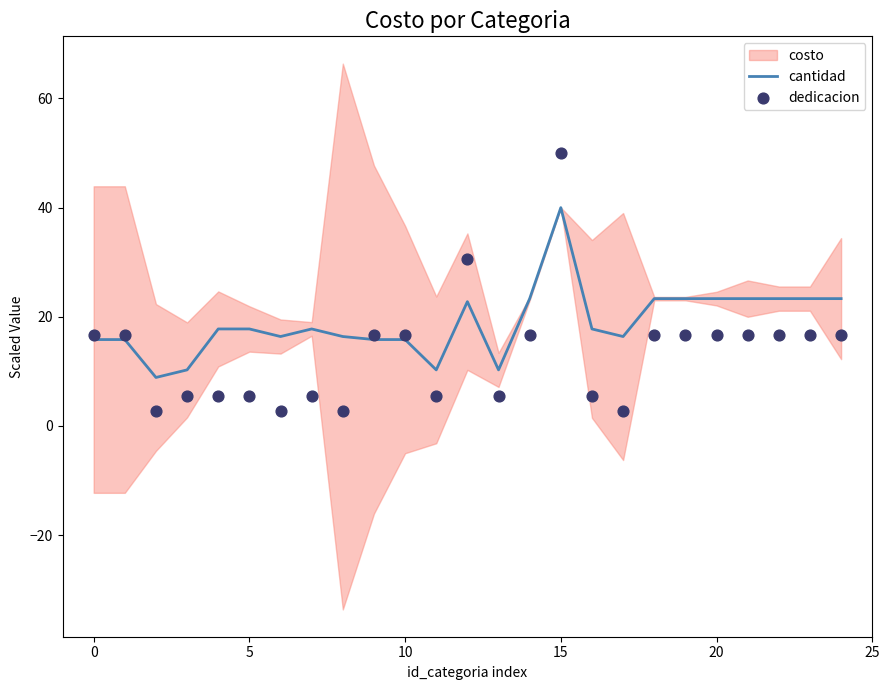

Which series has the largest total across all categories?

cantidad